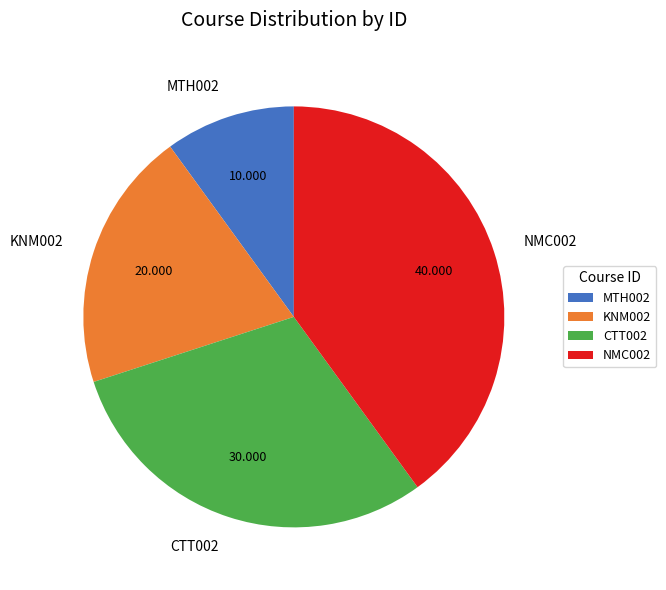

Does NMC002 represent more than half of the total?

No